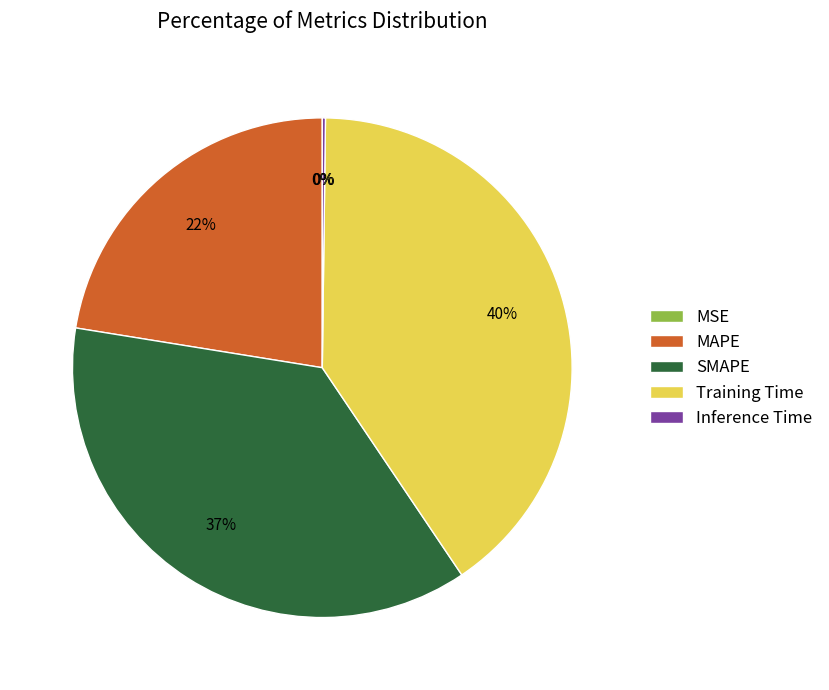

What is the largest slice in the pie chart?

Training Time